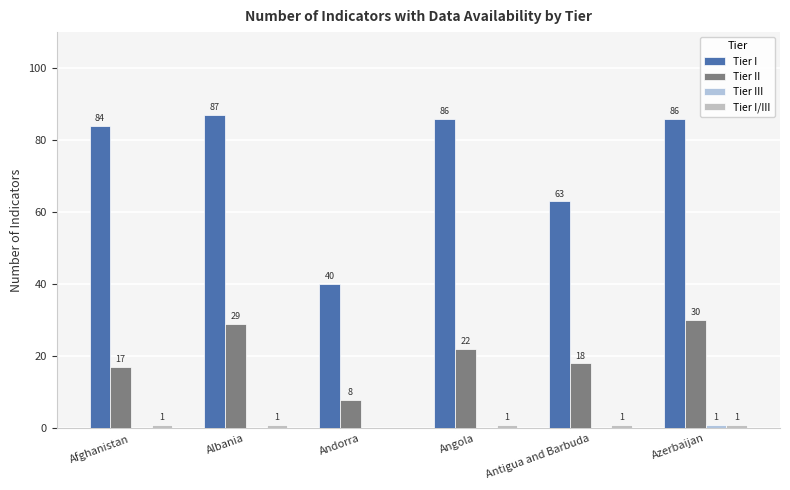

Which series has the widest spread of values?

Tier I